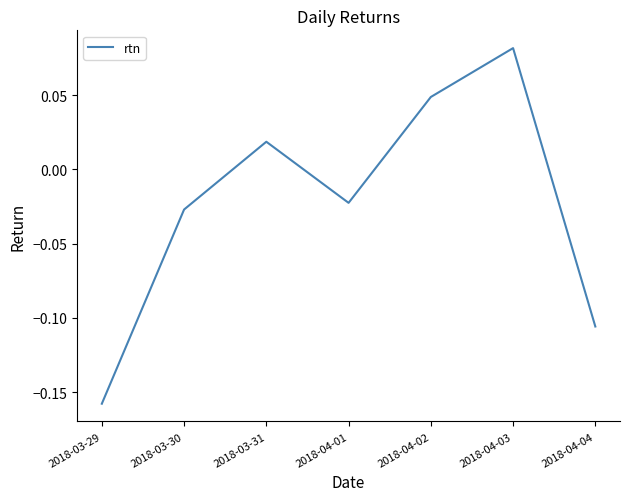

At which label is the value closest to 0?

2018-03-31